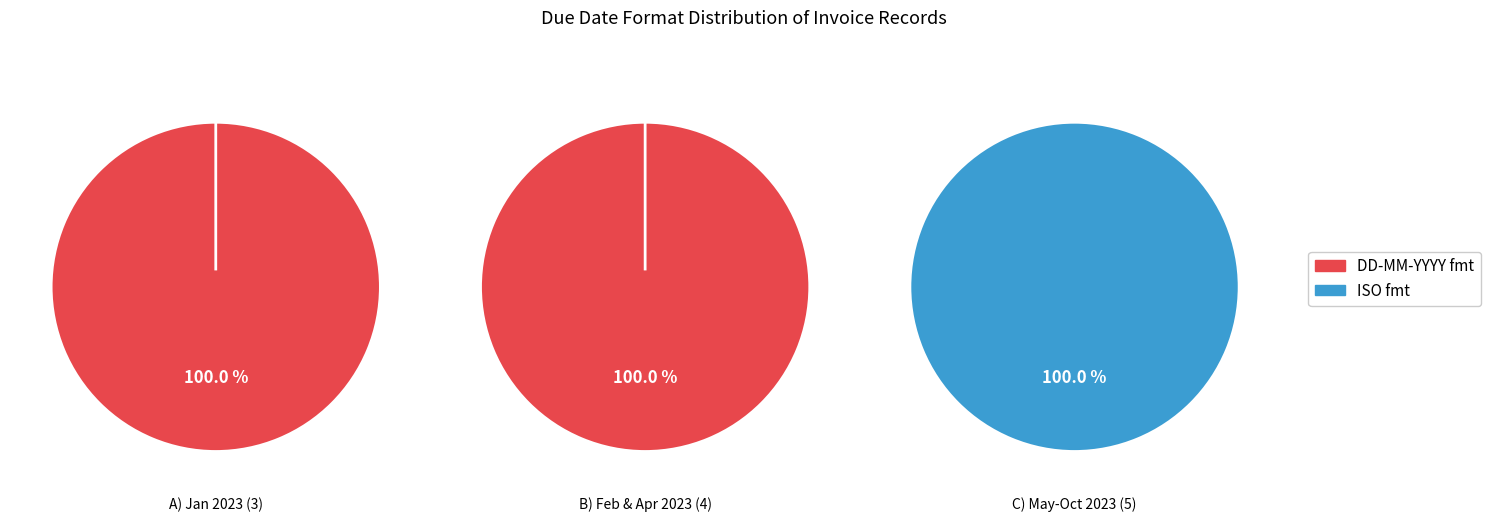

Is it true that 1 is 29% of the pie?

False